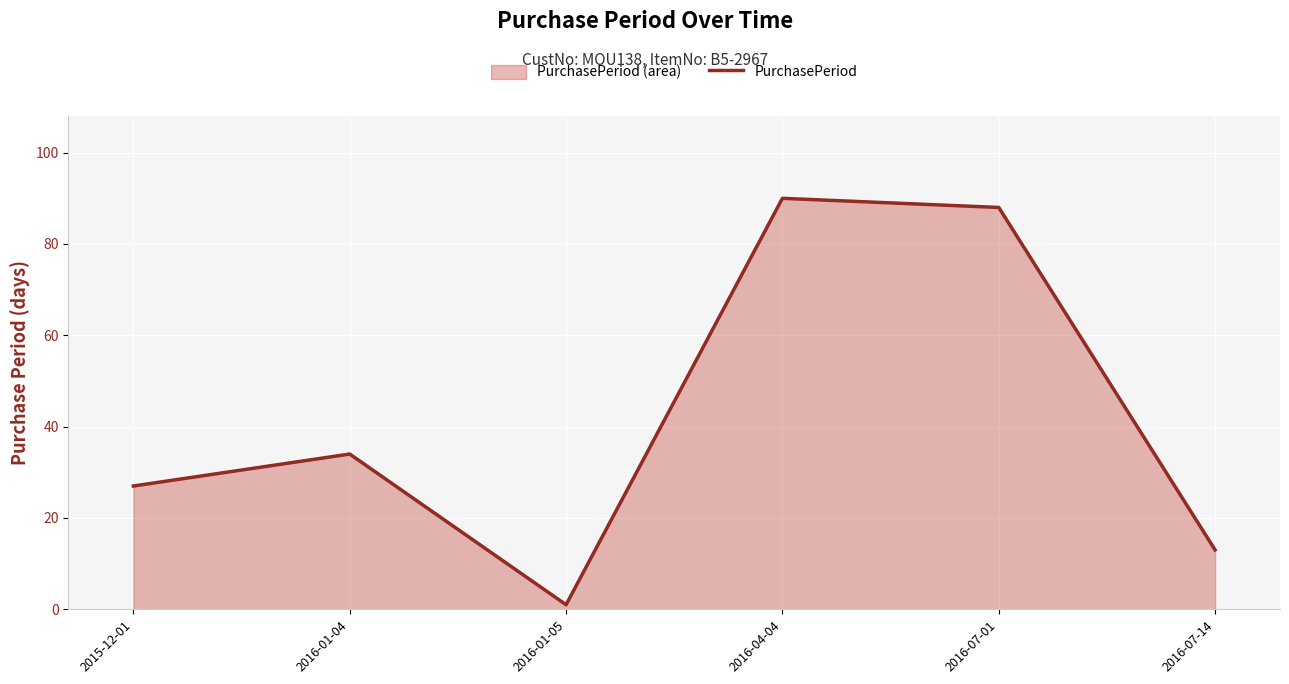

How many values are below 34?

3